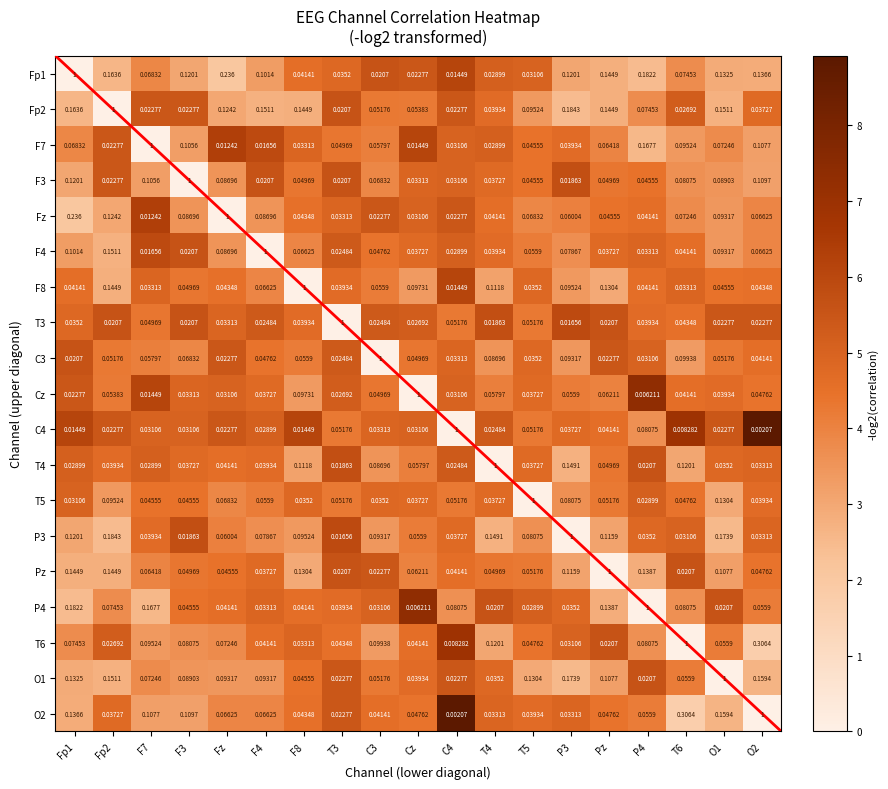

Is the value of Fz at T4 greater than the value of T4 at T6?

No